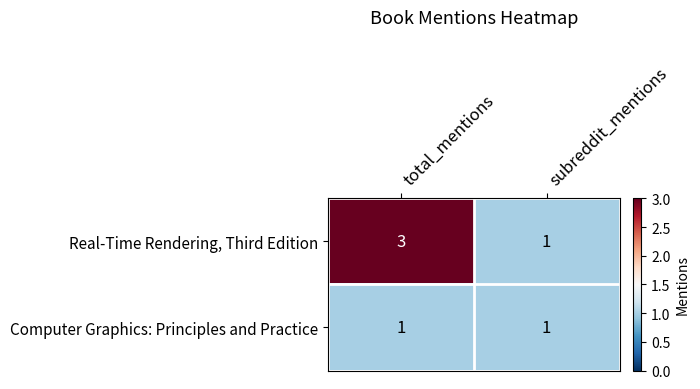

Between total_mentions and subreddit_mentions, which series saw the biggest shift?

Real-Time Rendering, Third Edition